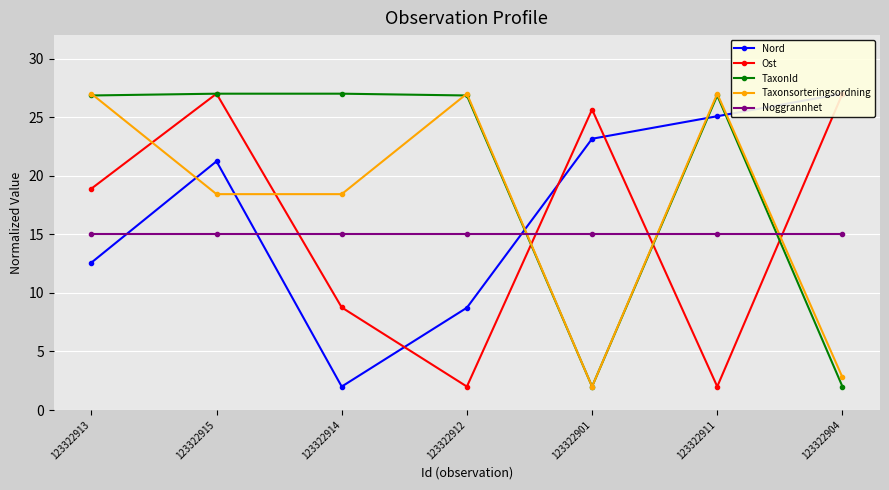

What is the label of the 2nd point from the left?

123322915